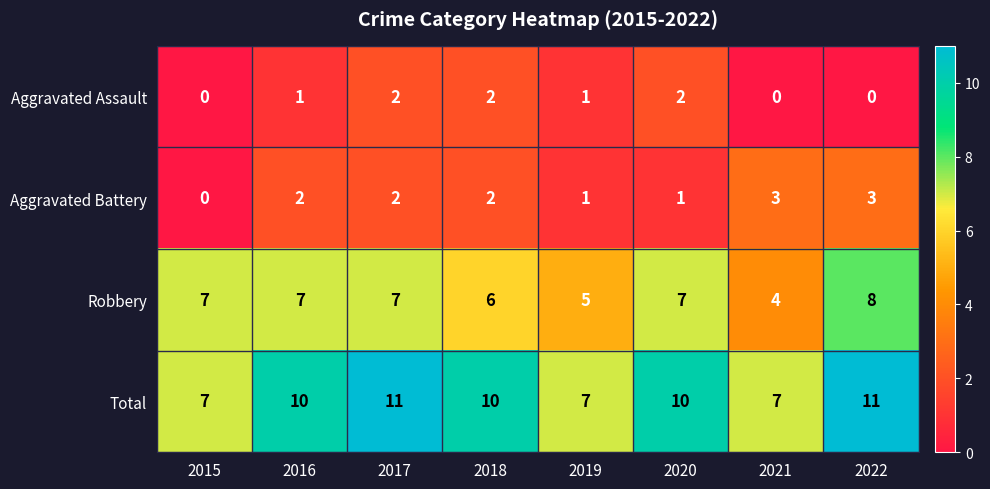

What is the total value across all series at 2018?

20